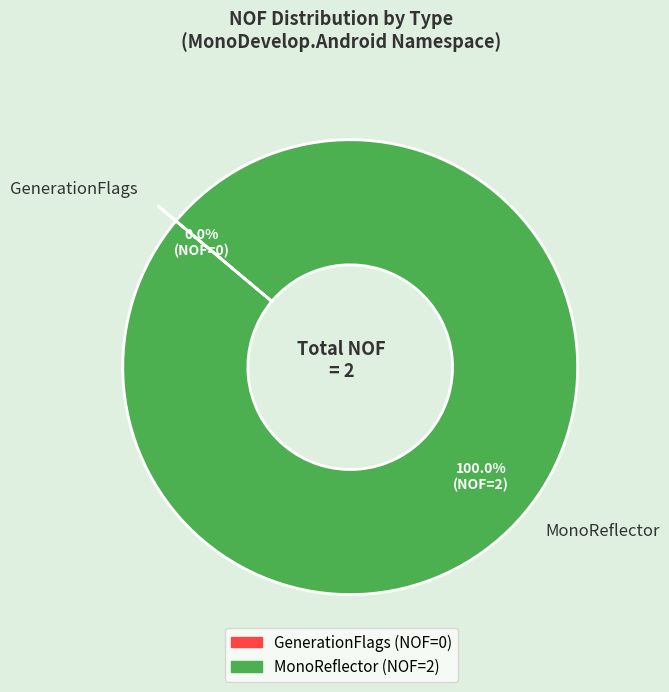

Is there any slice that represents more than half of the pie?

Yes